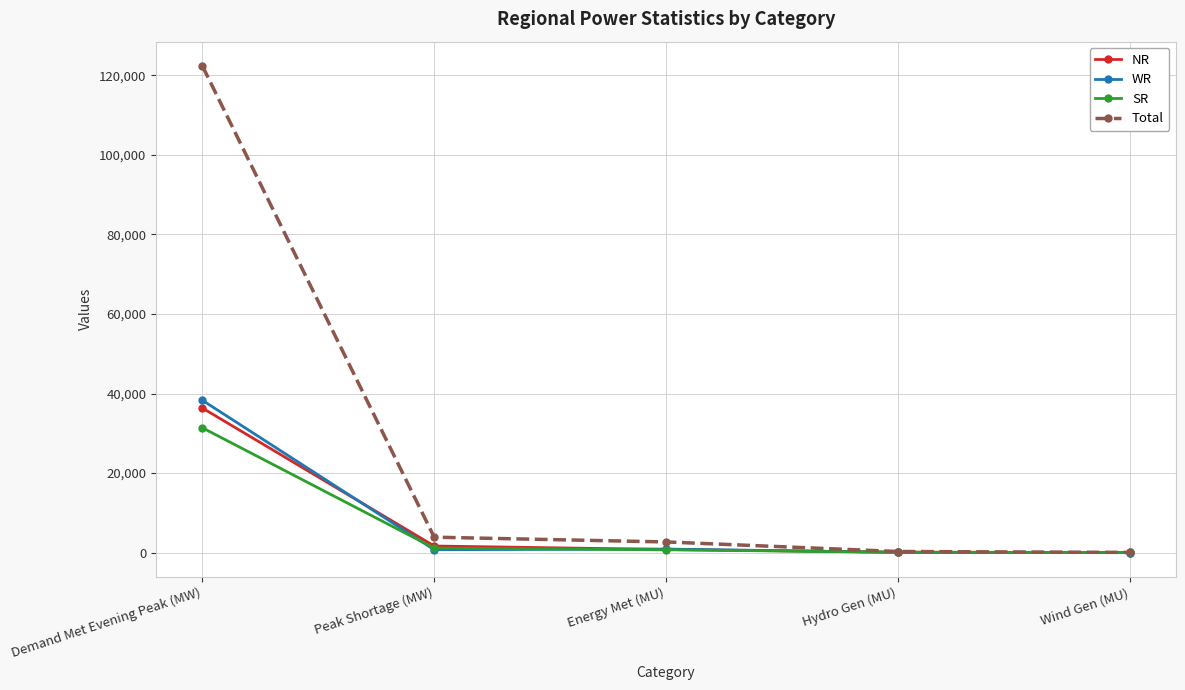

Which series has the largest range (max minus min)?

Total